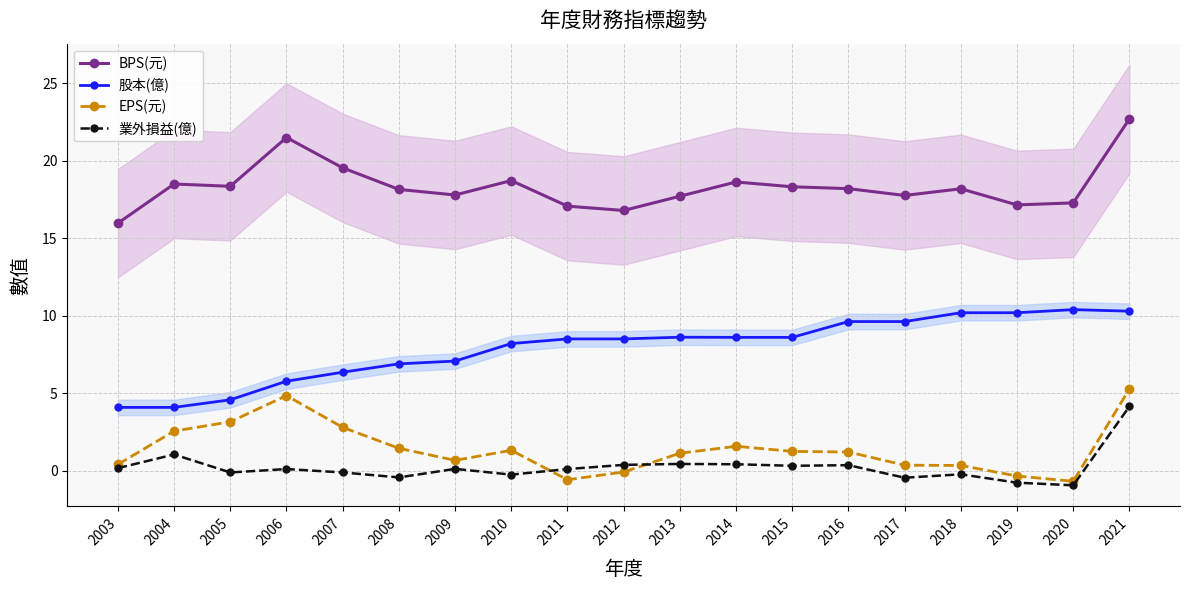

What is the highest value of the BPS(元) series?

22.7